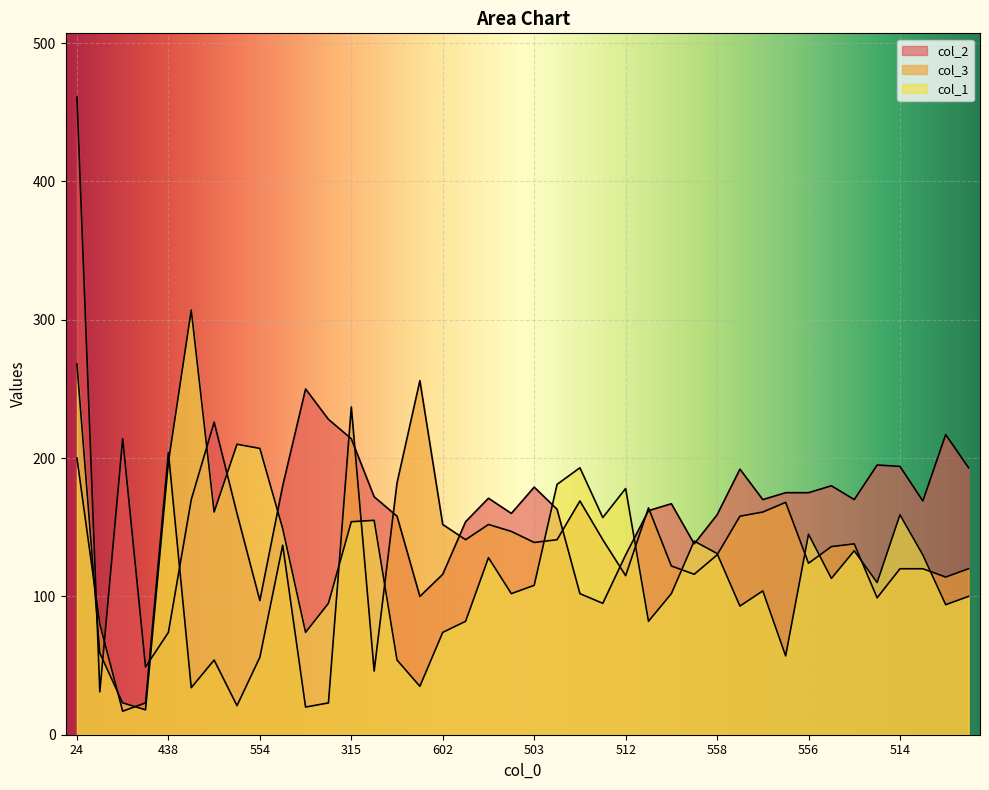

Reading left to right, what are all the values shown in this chart?

col_2: 461	31	214	49	74	170	226	160	97	180	250	228	214	172	158	100	116	154	171	160	179	163	102	95	130	162	167	138	159	192	170	175	175	180	170	195	194	169	217	193
col_3: 200	80	17	23	204	34	54	21	56	137	20	23	237	46	182	256	152	141	152	147	139	141	169	141	115	164	122	116	130	158	161	168	124	136	138	99	120	120	114	120
col_1: 268	59	23	18	197	307	161	210	207	149	74	95	154	155	54	35	74	82	128	102	108	181	193	157	178	82	102	140	131	93	104	57	145	113	133	110	159	130	94	100